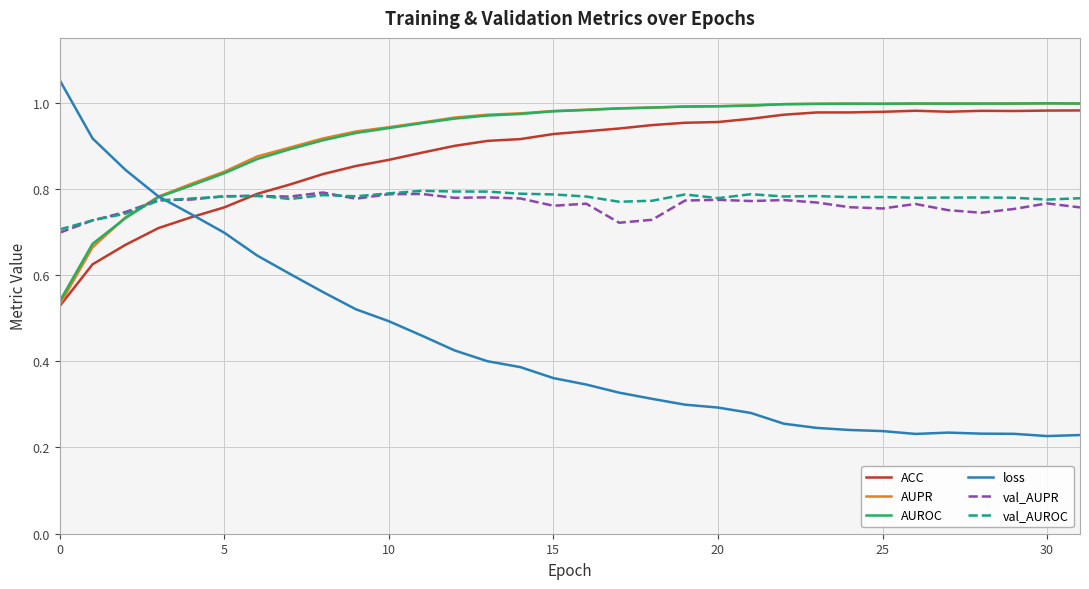

What are all the series names shown in the legend?

ACC, AUPR, AUROC, loss, val_AUPR, val_AUROC